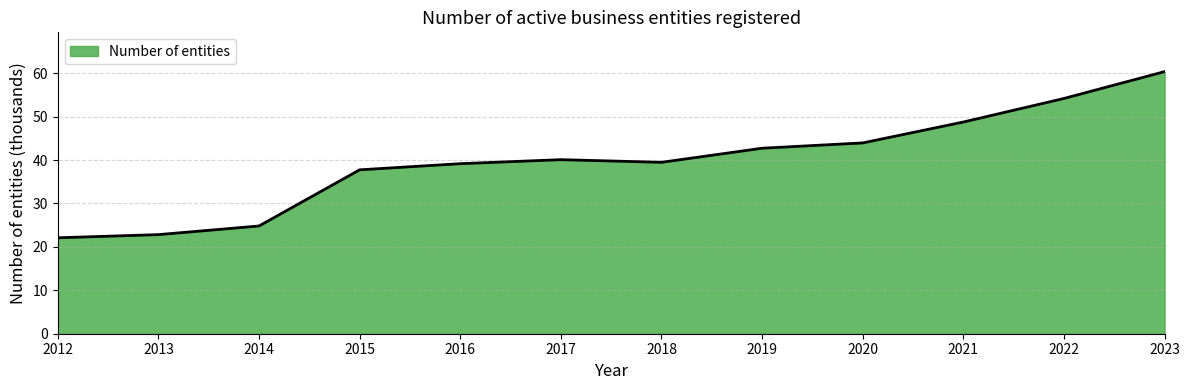

What is the greatest value displayed?

60.4